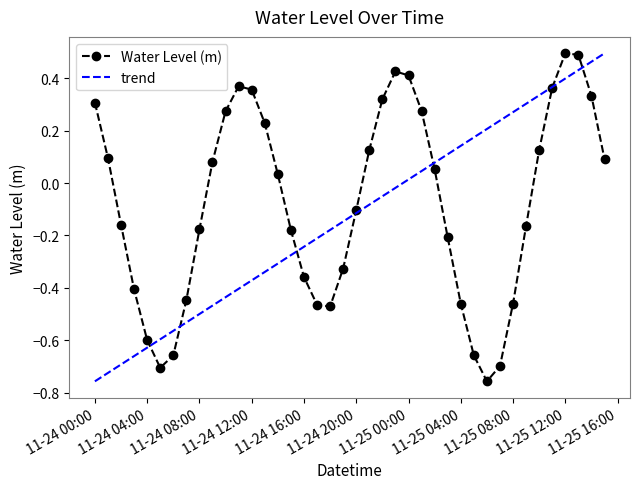

How many categories are shown in the chart?

40